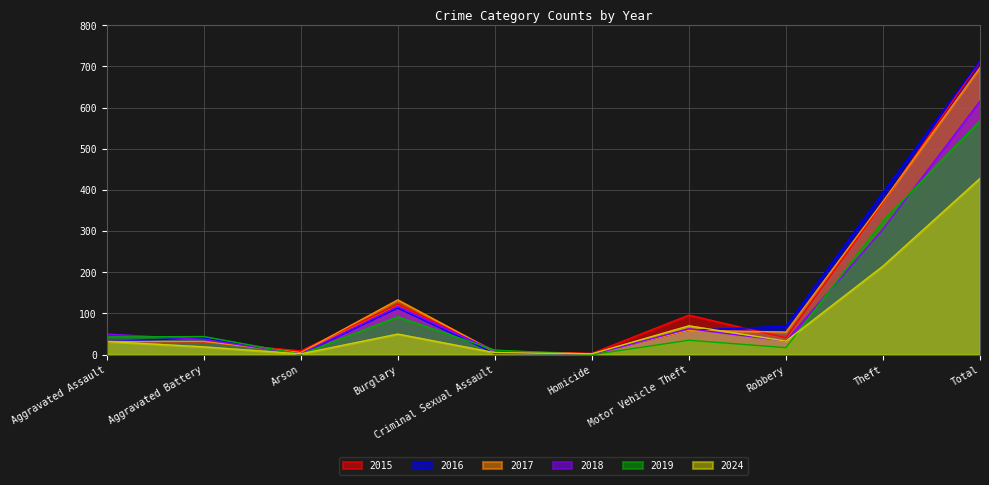

At how many categories does at least one series exceed 467?

1